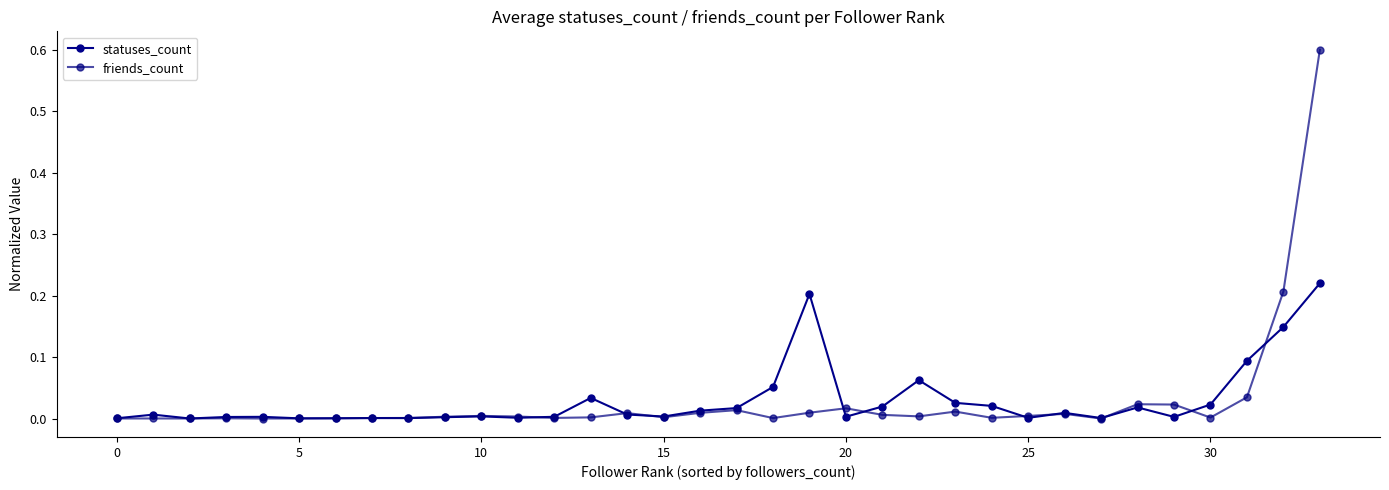

Is this an area chart (filled region under the line)?

No